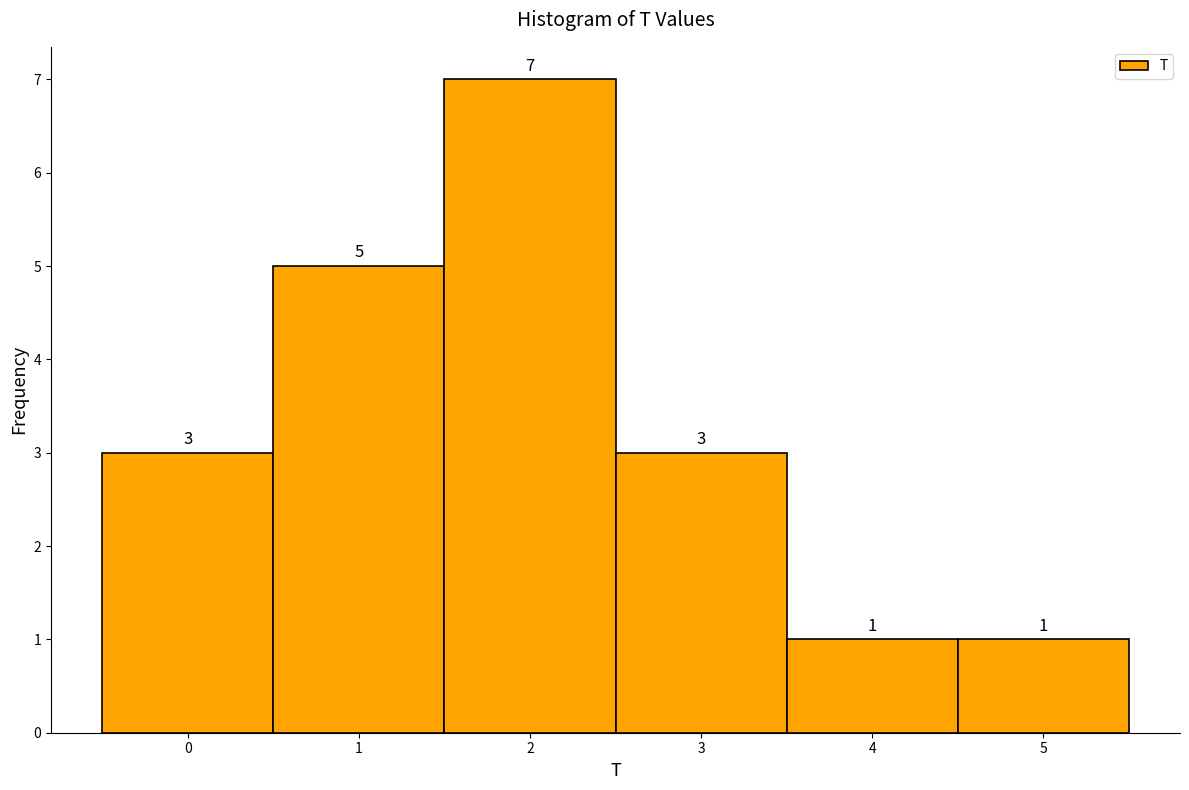

Which range on the x-axis has the tallest bar?

1.5 to 2.5